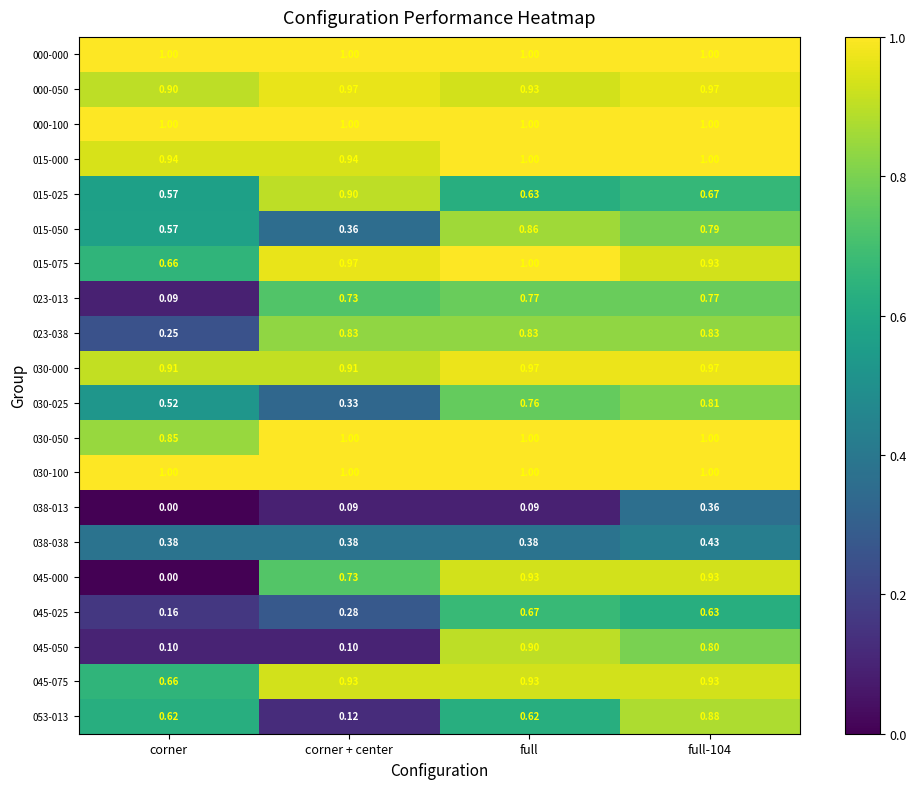

Where is 015-025 nearest to the value 0?

corner